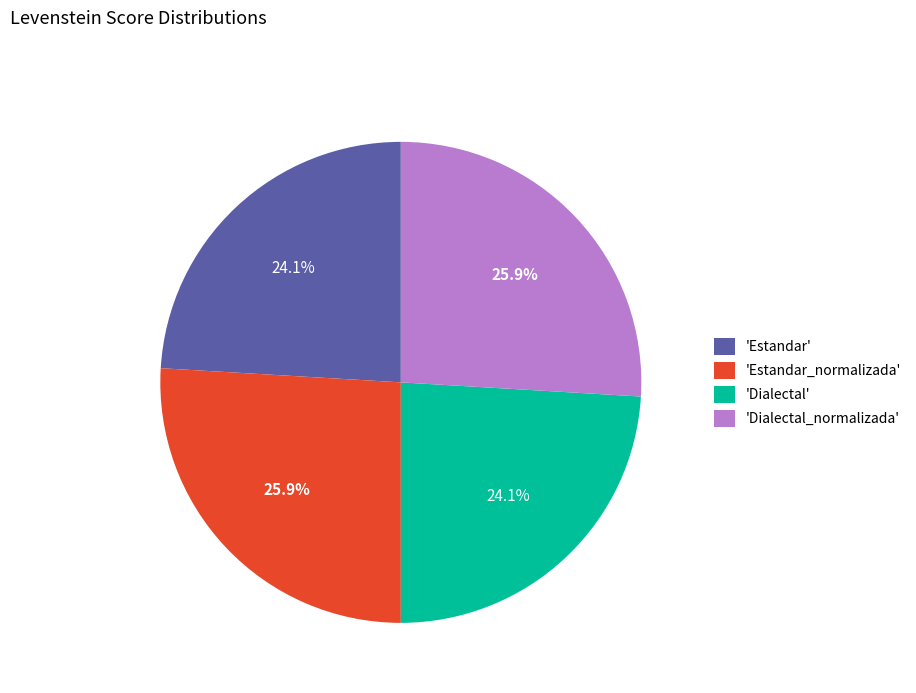

Combined, what portion of the pie is 'Estandar_normalizada' and 'Dialectal'?

50.0%